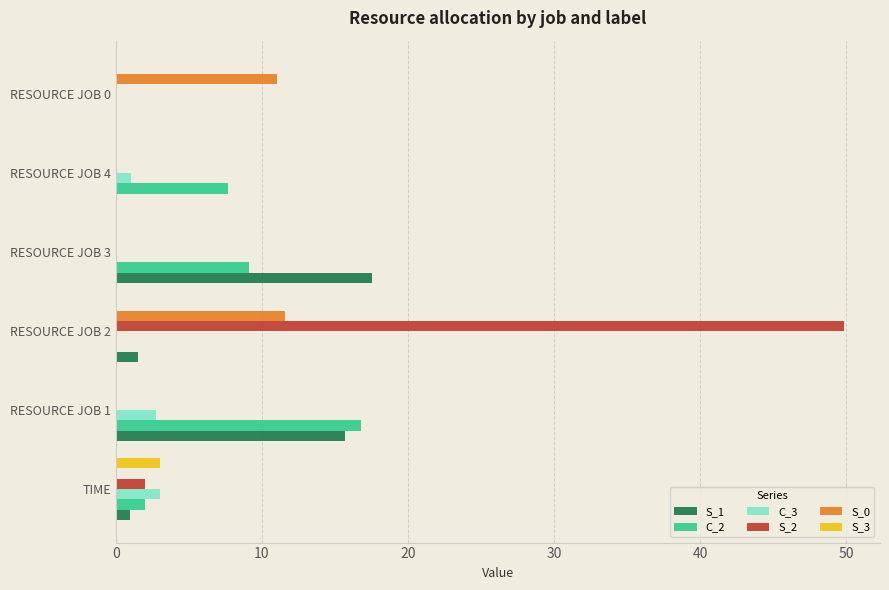

Which label corresponds to the largest value in the chart?

RESOURCE JOB 2